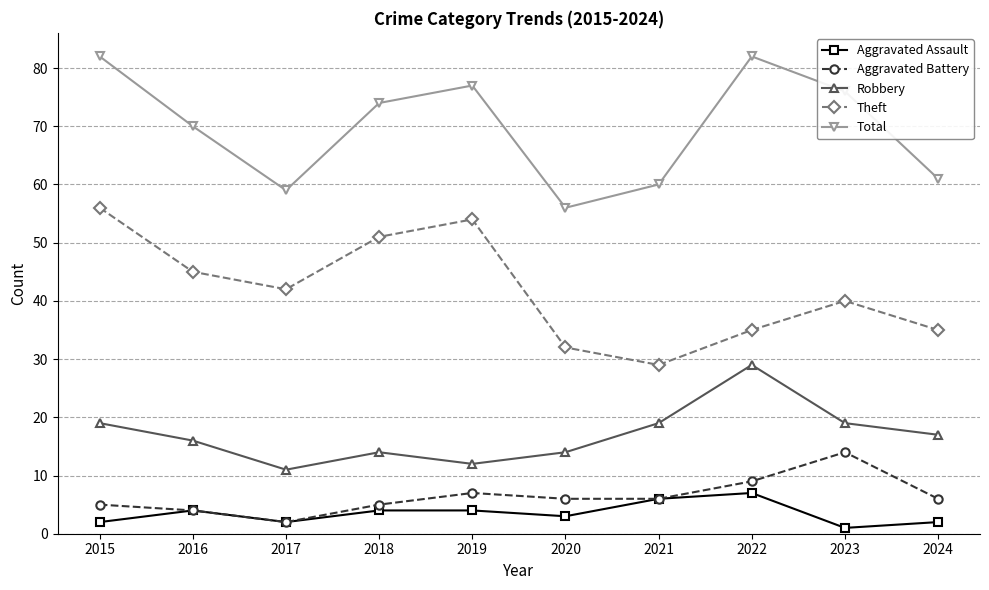

Rank the series by their maximum value, from lowest to highest.

Aggravated Assault, Aggravated Battery, Robbery, Theft, Total